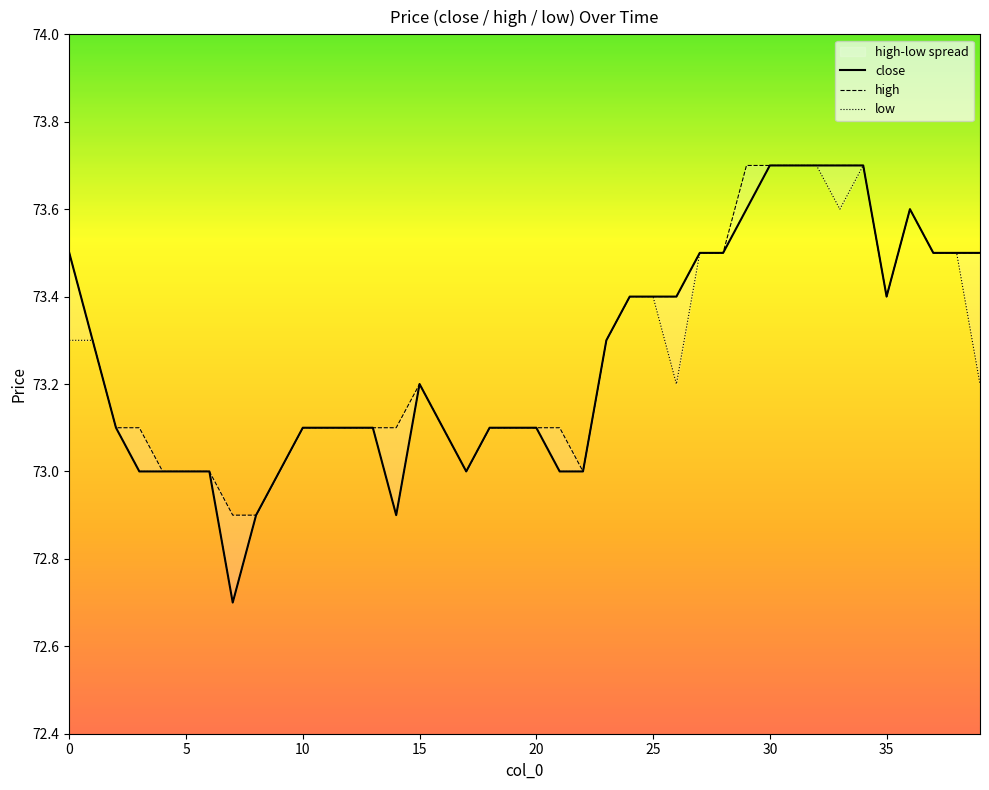

At which category is the sum across all series the highest?

30